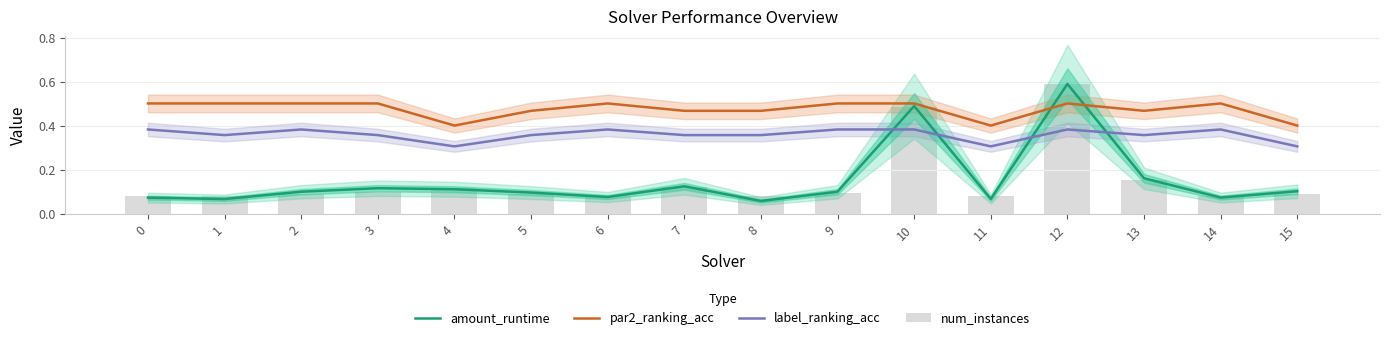

How many categories are shown in the chart?

16